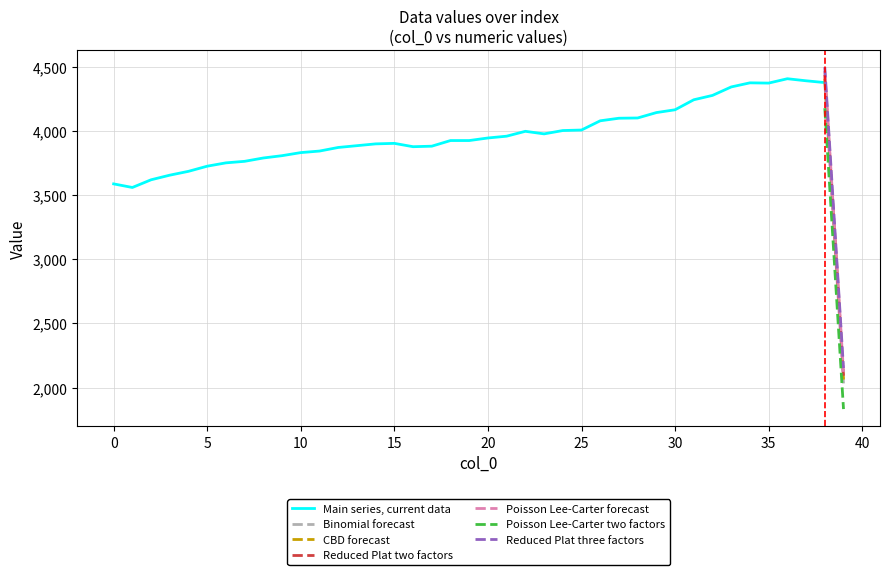

What is the value of the 19th point from the left?

3926